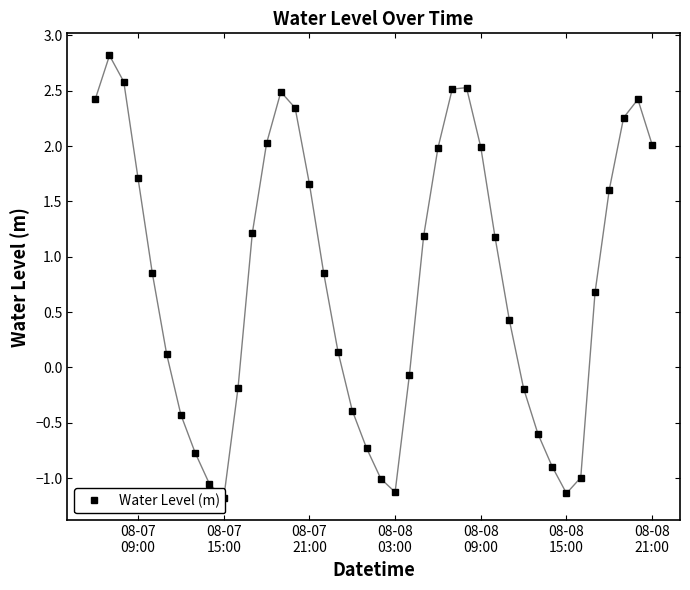

Reading left to right, list all the values displayed in this chart.

2.4	2.8	2.6	1.7	0.9	0.1	-0.4	-0.8	-1.1	-1.2	-0.2	1.2	2.0	2.5	2.3	1.7	0.9	0.1	-0.4	-0.7	-1.0	-1.1	-0.1	1.2	2.0	2.5	2.5	2.0	1.2	0.4	-0.2	-0.6	-0.9	-1.1	-1.0	0.7	1.6	2.3	2.4	2.0